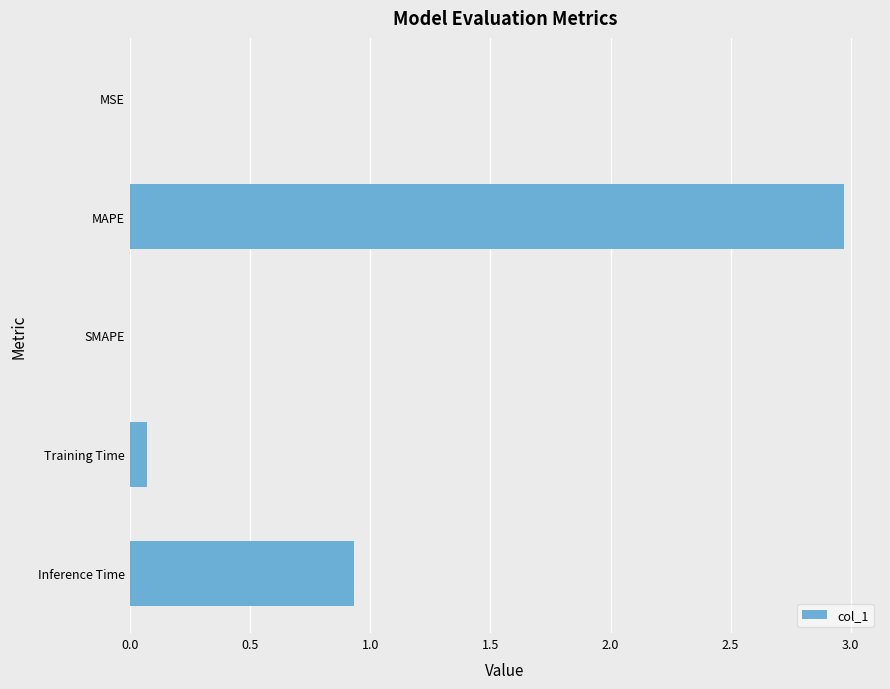

Where is the data nearest to the value 1?

Inference Time